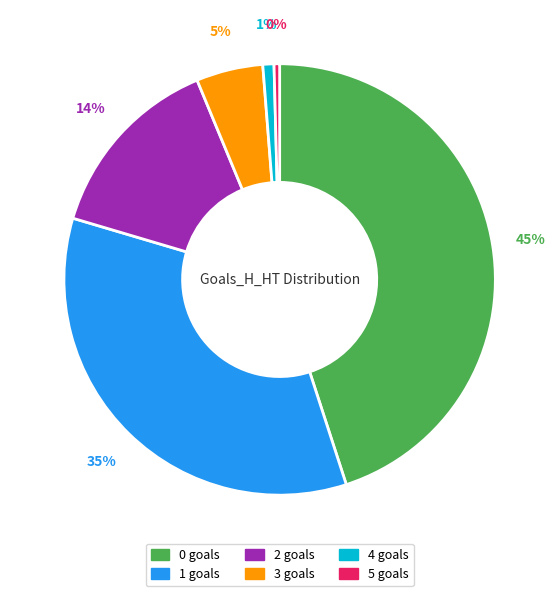

Which has a higher value, 2 or 5?

2